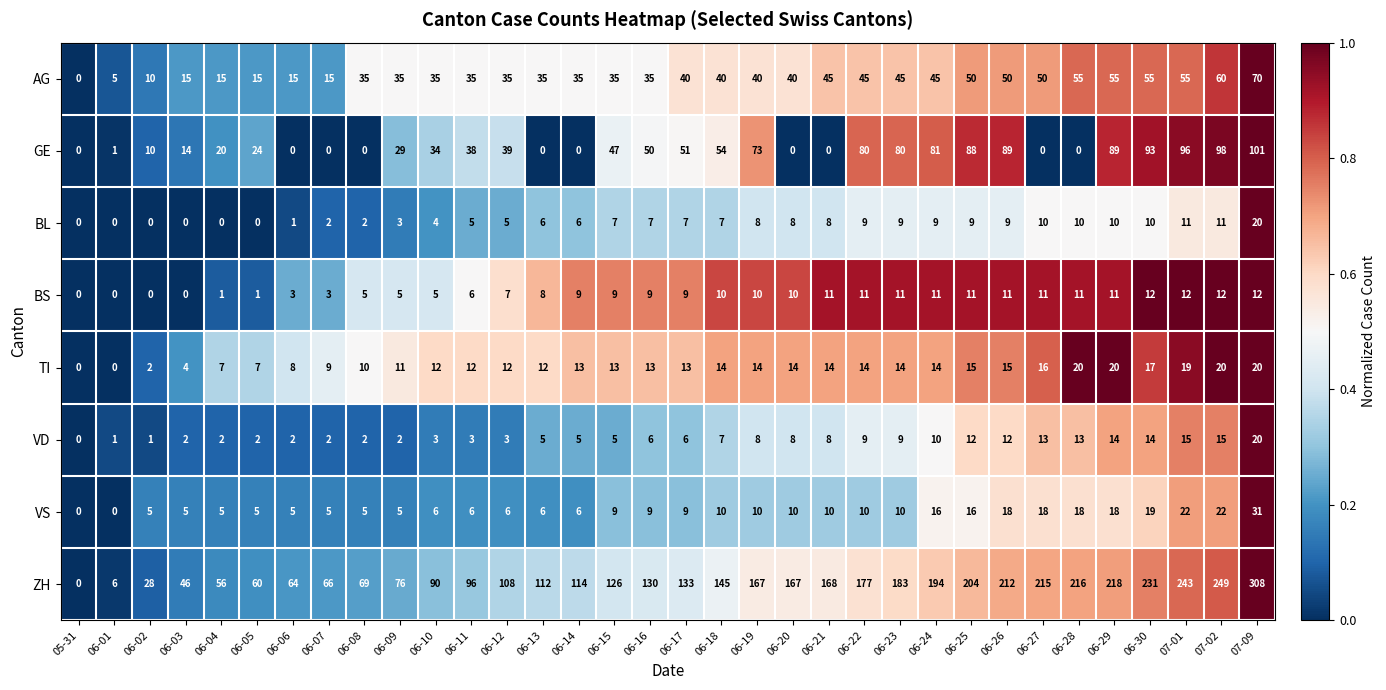

How many values in GE are above zero?

24